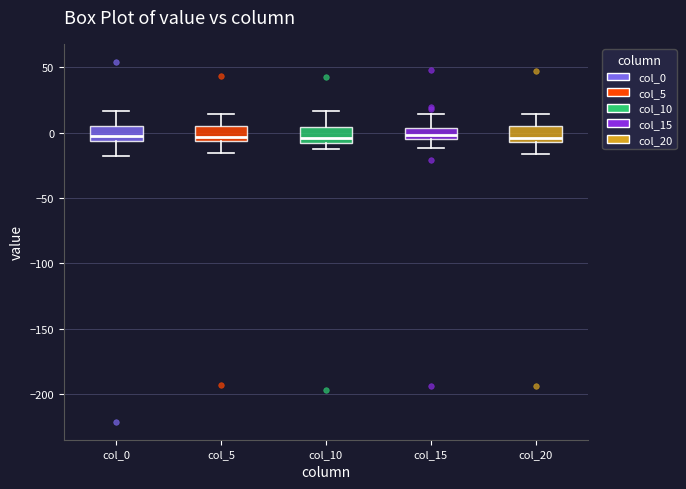

Reading left to right, transcribe this box plot: for each box, give where its median line is, the range the box spans, and where its two whiskers end, as read against the y-axis. The values are not printed on the chart, so give them approximately, as read against the axis.

col_0: median 0, box -5 to 5, whiskers -20 to 15
col_5: median -5 (just above the box's lower edge), box -5 to 5, whiskers -15 to 15
col_10: median -5, box -10 to 5, whiskers -15 to 15
col_15: median 0, box -5 to 5, whiskers -10 to 15
col_20: median -5 (just above the box's lower edge), box -5 to 5, whiskers -15 to 15